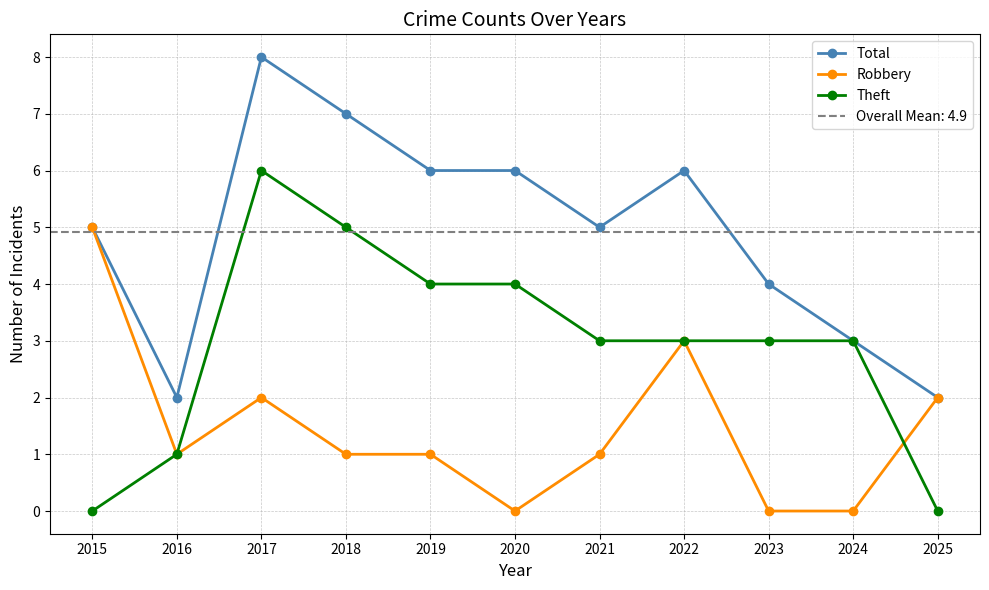

Which series has the largest range (max minus min)?

Total